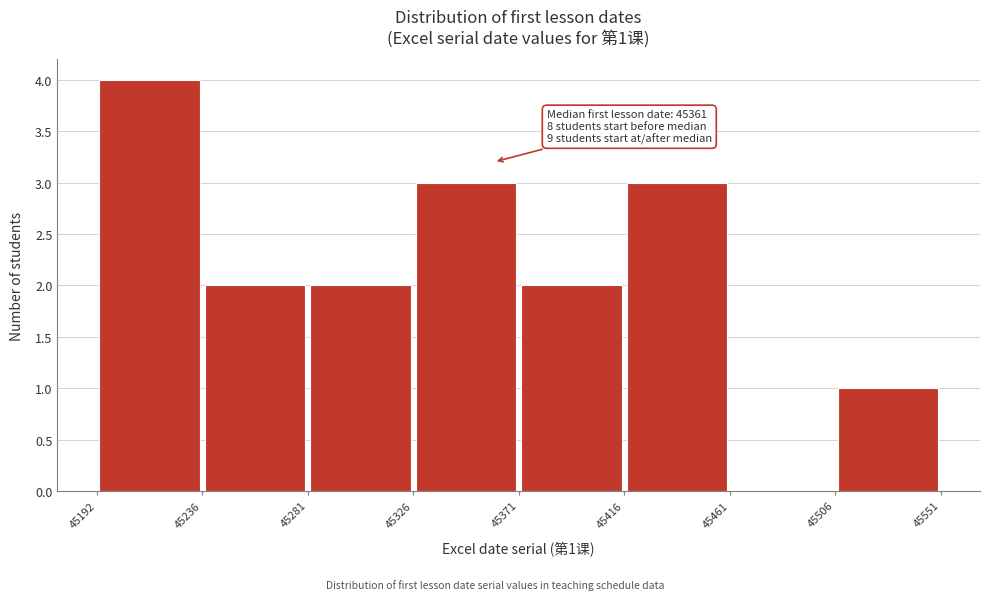

Which range on the x-axis has the tallest bar?

45192 to 45236